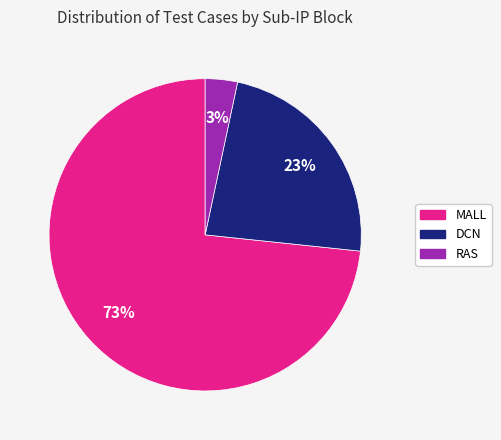

Count the number of slices in the pie.

3